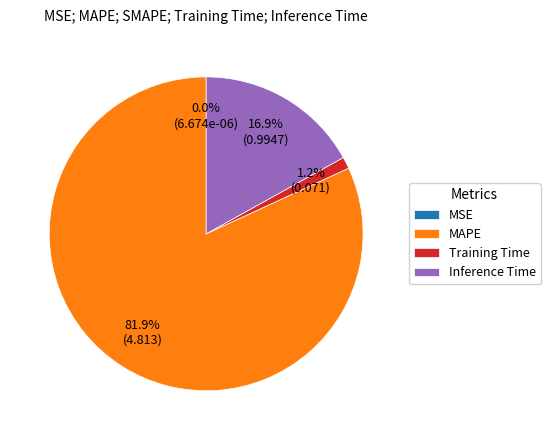

Which slice is the largest?

MAPE